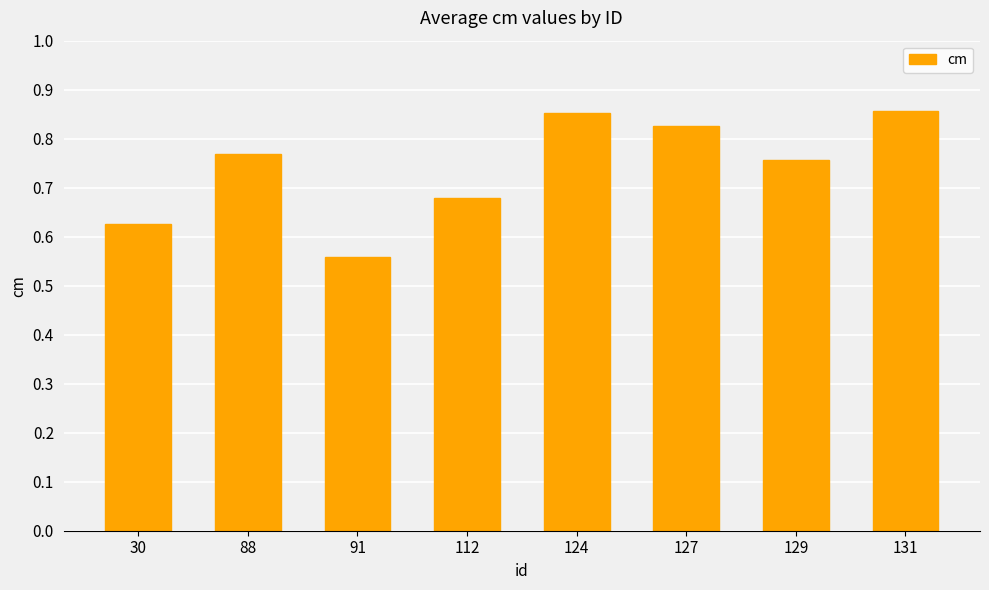

At which label is the value closest to 0?

91